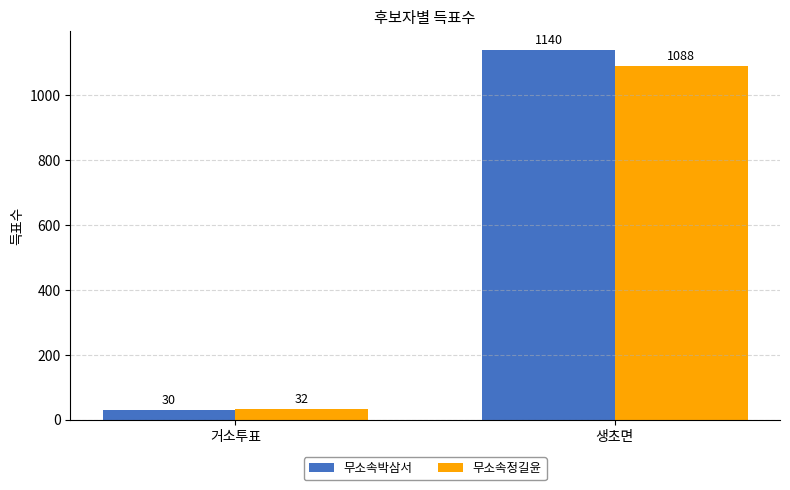

How many bars are there in each group?

2